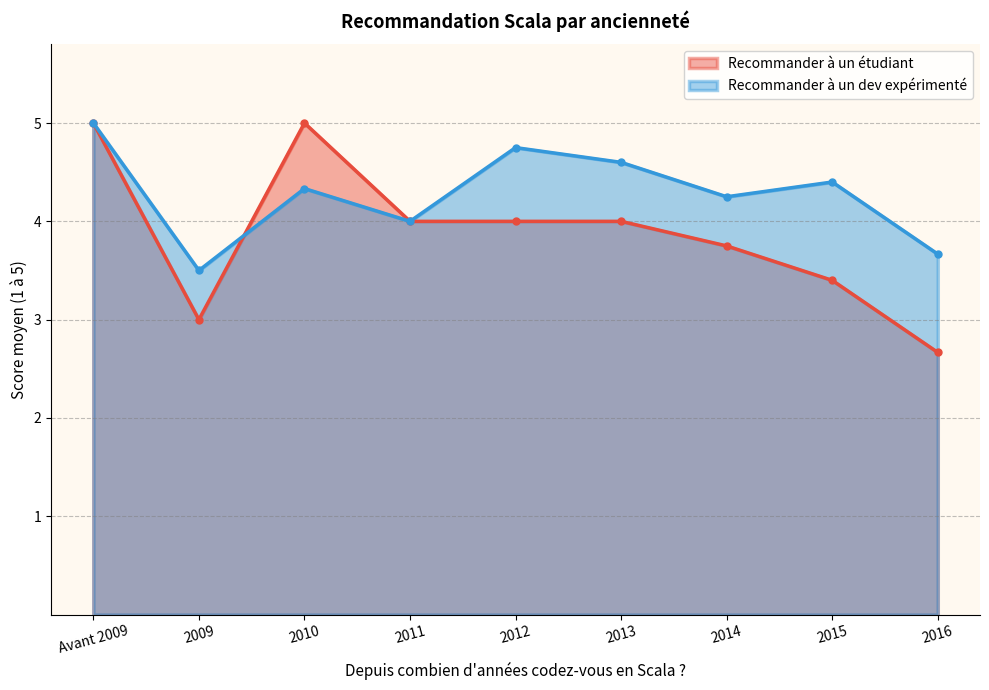

Is the value of Recommander à un étudiant at 2012 greater than the value of Recommander à un dev expérimenté at 2014?

No